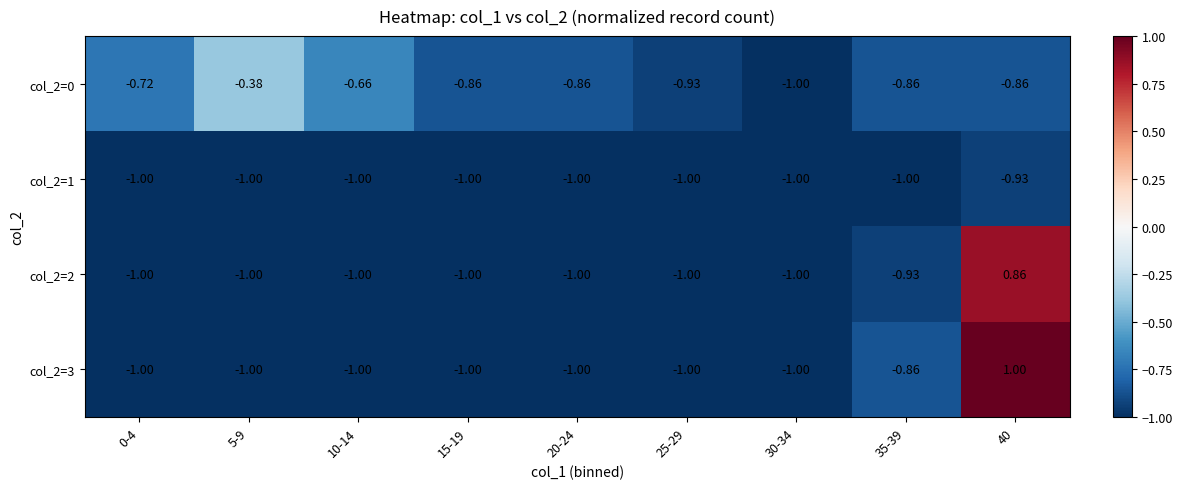

At which category does the chart reach its minimum across all series?

30-34